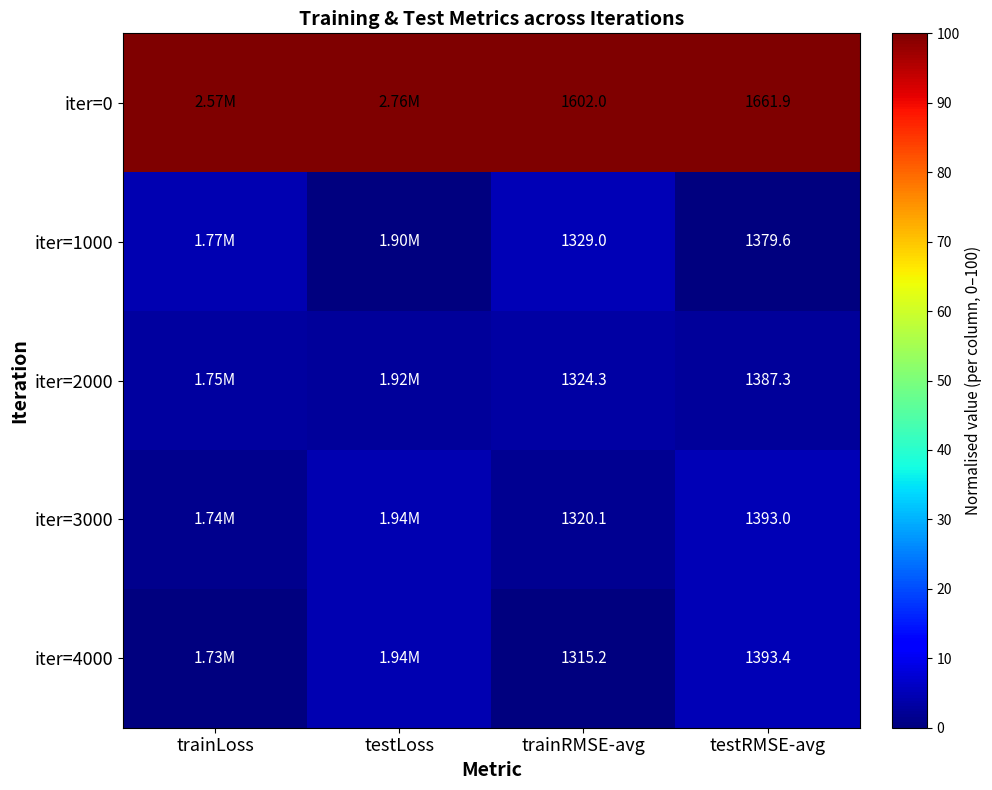

At how many categories does at least one series exceed 11?

4